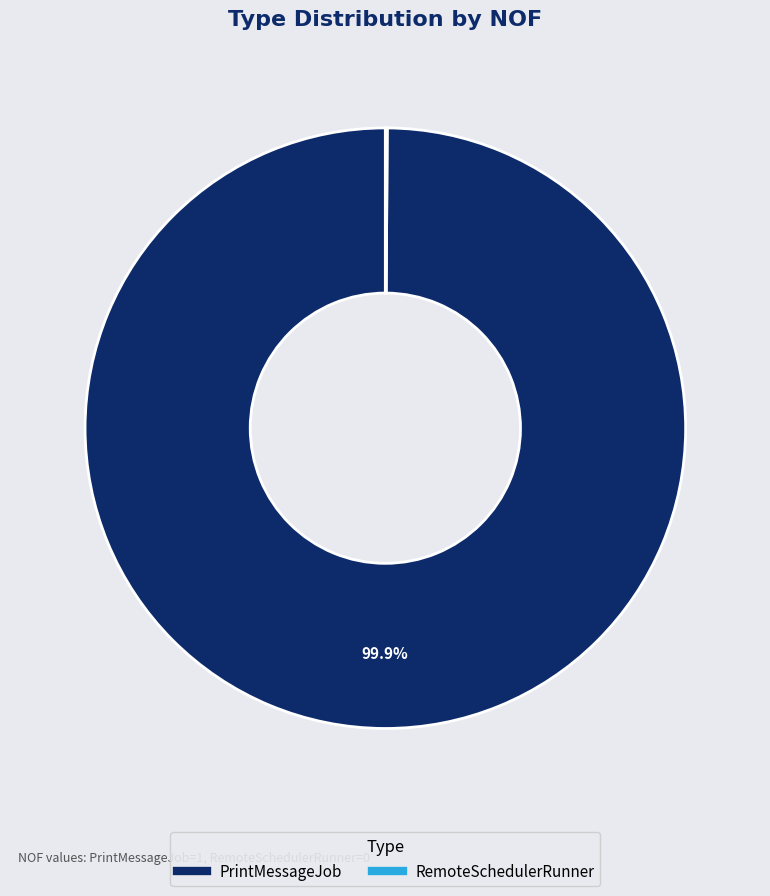

The PrintMessageJob slice represents 100% of the pie. True or false?

True